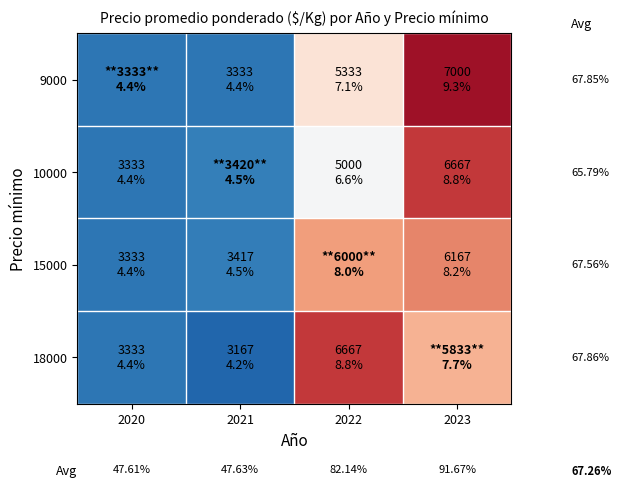

What is the smallest value displayed?

3167